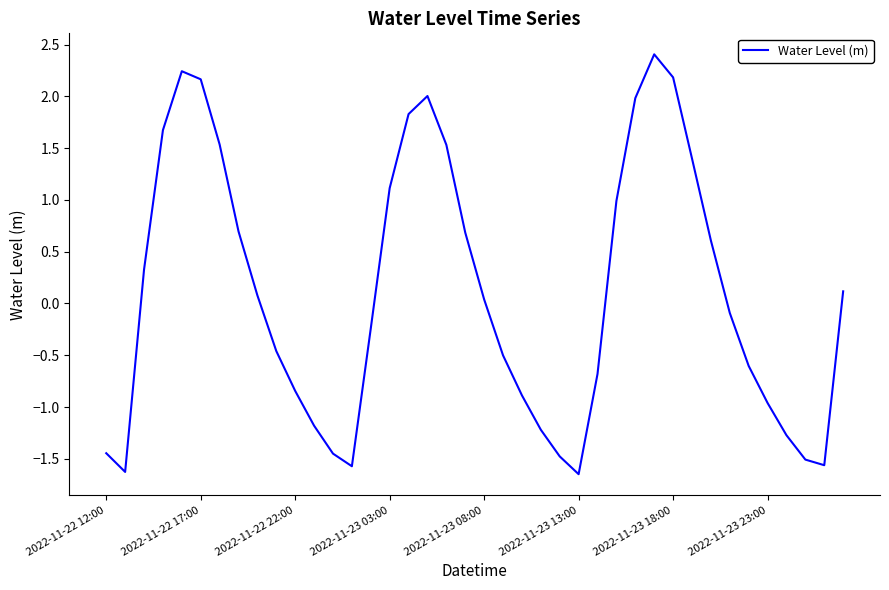

How many lines are shown in the chart?

1